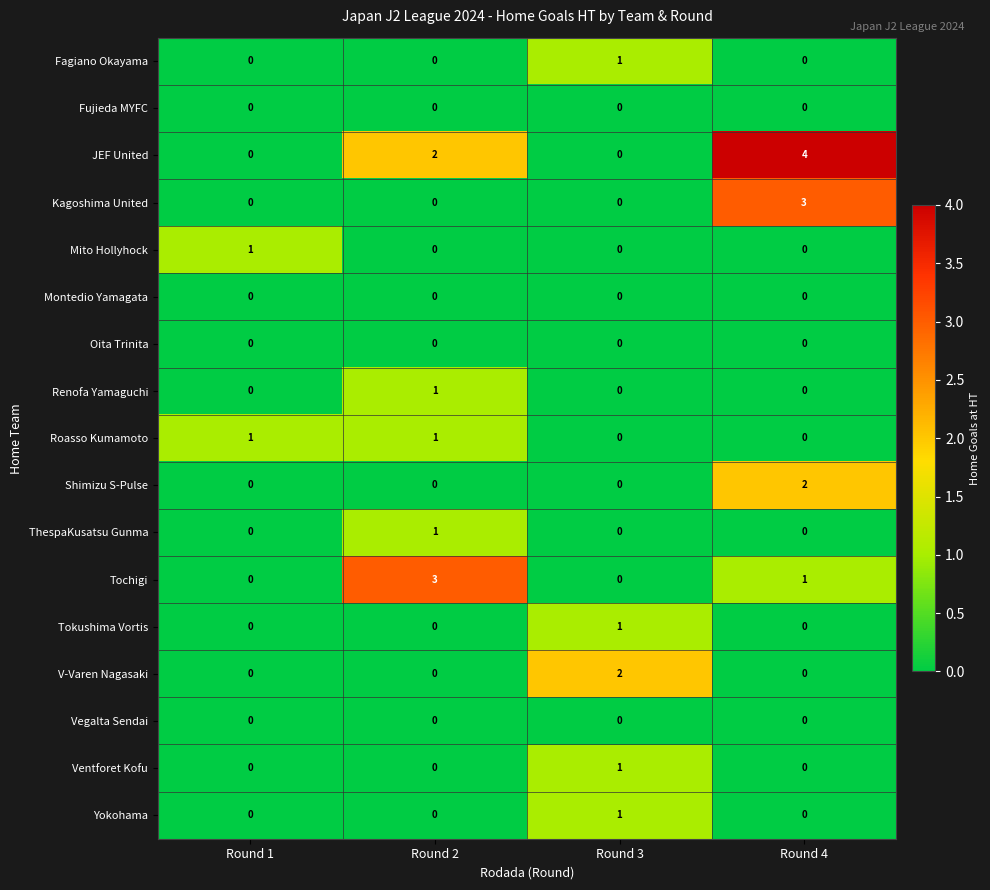

True or false: Fujieda MYFC has a value of 0 at Round 4.

True